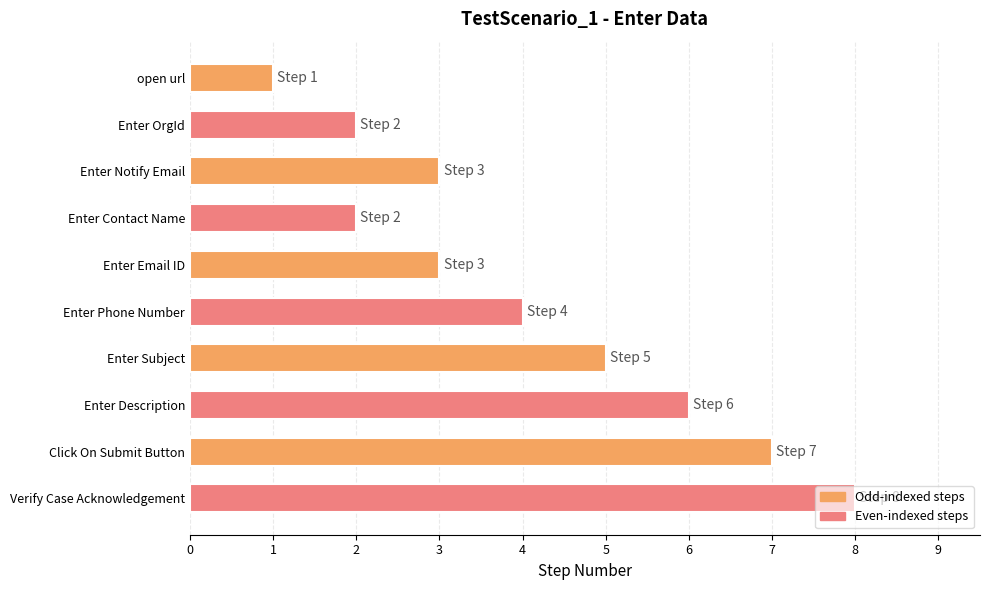

Which category has the highest value across all series?

Verify Case Acknowledgement